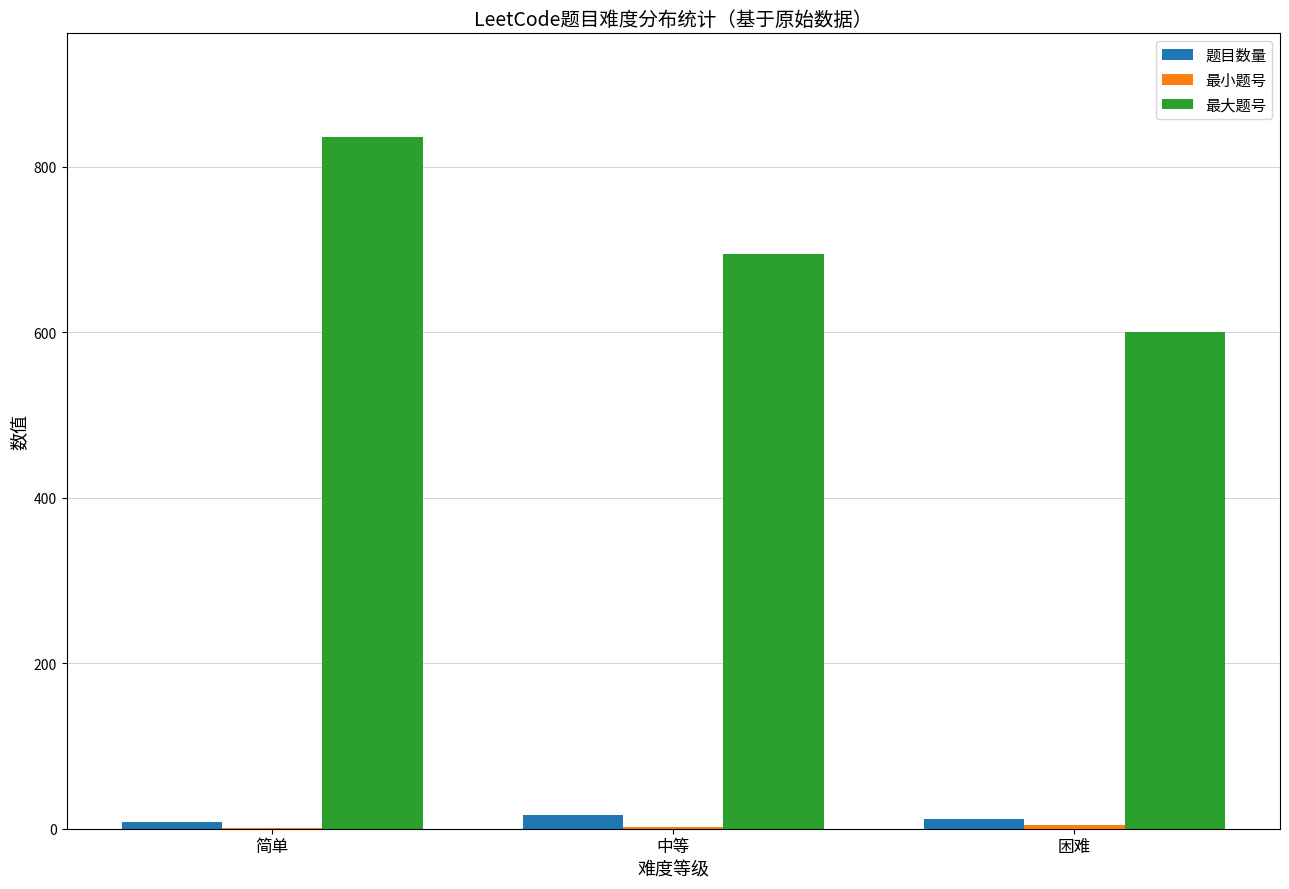

The 最大题号 series shows 836 at 简单. True or false?

True